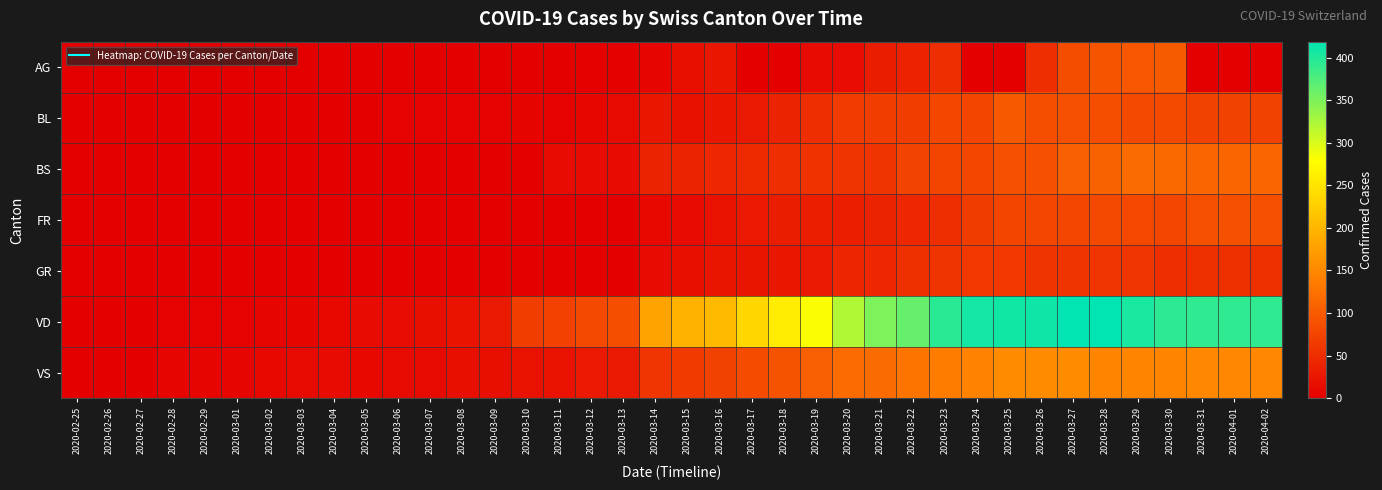

Reading left to right, list all the values displayed in this chart.

AG: 2020-02-25=0	2020-02-26=0	2020-02-27=0	2020-02-28=0	2020-02-29=0	2020-03-01=0	2020-03-02=0	2020-03-03=0	2020-03-04=0	2020-03-05=0	2020-03-06=0	2020-03-07=0	2020-03-08=0	2020-03-09=1	2020-03-10=0	2020-03-11=0	2020-03-12=2	2020-03-13=2	2020-03-14=6	2020-03-15=17	2020-03-16=25	2020-03-17=0	2020-03-18=0	2020-03-19=13	2020-03-20=15	2020-03-21=33	2020-03-22=38	2020-03-23=50	2020-03-24=0	2020-03-25=0	2020-03-26=50	2020-03-27=85	2020-03-28=94	2020-03-29=96	2020-03-30=100	2020-03-31=0	2020-04-01=0	2020-04-02=0
BL: 2020-02-25=0	2020-02-26=0	2020-02-27=0	2020-02-28=0	2020-02-29=1	2020-03-01=1	2020-03-02=1	2020-03-03=1	2020-03-04=1	2020-03-05=1	2020-03-06=4	2020-03-07=4	2020-03-08=4	2020-03-09=4	2020-03-10=5	2020-03-11=3	2020-03-12=9	2020-03-13=12	2020-03-14=27	2020-03-15=19	2020-03-16=27	2020-03-17=30	2020-03-18=40	2020-03-19=51	2020-03-20=66	2020-03-21=68	2020-03-22=68	2020-03-23=79	2020-03-24=75	2020-03-25=99	2020-03-26=86	2020-03-27=88	2020-03-28=86	2020-03-29=81	2020-03-30=82	2020-03-31=73	2020-04-01=73	2020-04-02=73
BS: 2020-02-25=0	2020-02-26=0	2020-02-27=0	2020-02-28=0	2020-02-29=0	2020-03-01=0	2020-03-02=0	2020-03-03=0	2020-03-04=0	2020-03-05=1	2020-03-06=1	2020-03-07=1	2020-03-08=1	2020-03-09=1	2020-03-10=1	2020-03-11=13	2020-03-12=13	2020-03-13=13	2020-03-14=40	2020-03-15=40	2020-03-16=45	2020-03-17=46	2020-03-18=50	2020-03-19=56	2020-03-20=58	2020-03-21=58	2020-03-22=74	2020-03-23=76	2020-03-24=79	2020-03-25=87	2020-03-26=90	2020-03-27=105	2020-03-28=108	2020-03-29=119	2020-03-30=115	2020-03-31=112	2020-04-01=112	2020-04-02=112
FR: 2020-02-25=0	2020-02-26=0	2020-02-27=0	2020-02-28=0	2020-02-29=0	2020-03-01=0	2020-03-02=0	2020-03-03=0	2020-03-04=0	2020-03-05=0	2020-03-06=0	2020-03-07=0	2020-03-08=0	2020-03-09=0	2020-03-10=0	2020-03-11=0	2020-03-12=0	2020-03-13=0	2020-03-14=11	2020-03-15=12	2020-03-16=20	2020-03-17=28	2020-03-18=32	2020-03-19=35	2020-03-20=35	2020-03-21=39	2020-03-22=44	2020-03-23=50	2020-03-24=67	2020-03-25=76	2020-03-26=77	2020-03-27=77	2020-03-28=81	2020-03-29=80	2020-03-30=77	2020-03-31=89	2020-04-01=89	2020-04-02=89
GR: 2020-02-25=0	2020-02-26=0	2020-02-27=0	2020-02-28=0	2020-02-29=0	2020-03-01=0	2020-03-02=0	2020-03-03=0	2020-03-04=0	2020-03-05=0	2020-03-06=0	2020-03-07=0	2020-03-08=0	2020-03-09=0	2020-03-10=0	2020-03-11=0	2020-03-12=0	2020-03-13=0	2020-03-14=13	2020-03-15=18	2020-03-16=24	2020-03-17=24	2020-03-18=27	2020-03-19=29	2020-03-20=43	2020-03-21=45	2020-03-22=52	2020-03-23=58	2020-03-24=63	2020-03-25=63	2020-03-26=58	2020-03-27=58	2020-03-28=59	2020-03-29=60	2020-03-30=51	2020-03-31=52	2020-04-01=52	2020-04-02=52
VD: 2020-02-25=0	2020-02-26=0	2020-02-27=0	2020-02-28=4	2020-02-29=4	2020-03-01=4	2020-03-02=6	2020-03-03=8	2020-03-04=11	2020-03-05=14	2020-03-06=15	2020-03-07=16	2020-03-08=22	2020-03-09=29	2020-03-10=68	2020-03-11=72	2020-03-12=81	2020-03-13=86	2020-03-14=180	2020-03-15=194	2020-03-16=204	2020-03-17=236	2020-03-18=259	2020-03-19=281	2020-03-20=322	2020-03-21=350	2020-03-22=363	2020-03-23=396	2020-03-24=407	2020-03-25=409	2020-03-26=410	2020-03-27=419	2020-03-28=419	2020-03-29=405	2020-03-30=394	2020-03-31=392	2020-04-01=392	2020-04-02=392
VS: 2020-02-25=0	2020-02-26=0	2020-02-27=0	2020-02-28=6	2020-02-29=6	2020-03-01=7	2020-03-02=10	2020-03-03=12	2020-03-04=13	2020-03-05=11	2020-03-06=12	2020-03-07=12	2020-03-08=16	2020-03-09=17	2020-03-10=20	2020-03-11=21	2020-03-12=28	2020-03-13=30	2020-03-14=59	2020-03-15=64	2020-03-16=73	2020-03-17=83	2020-03-18=92	2020-03-19=104	2020-03-20=118	2020-03-21=119	2020-03-22=129	2020-03-23=138	2020-03-24=143	2020-03-25=153	2020-03-26=154	2020-03-27=153	2020-03-28=147	2020-03-29=147	2020-03-30=147	2020-03-31=150	2020-04-01=150	2020-04-02=150